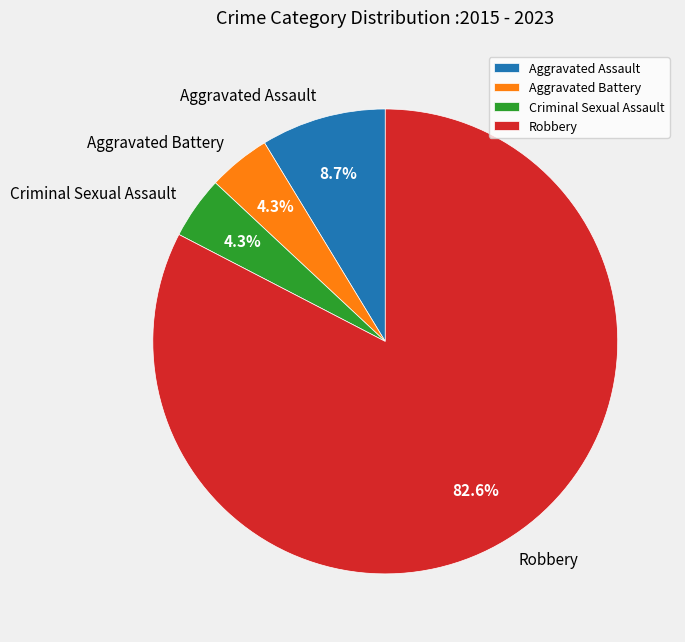

Which slice represents more than half of the pie?

Robbery